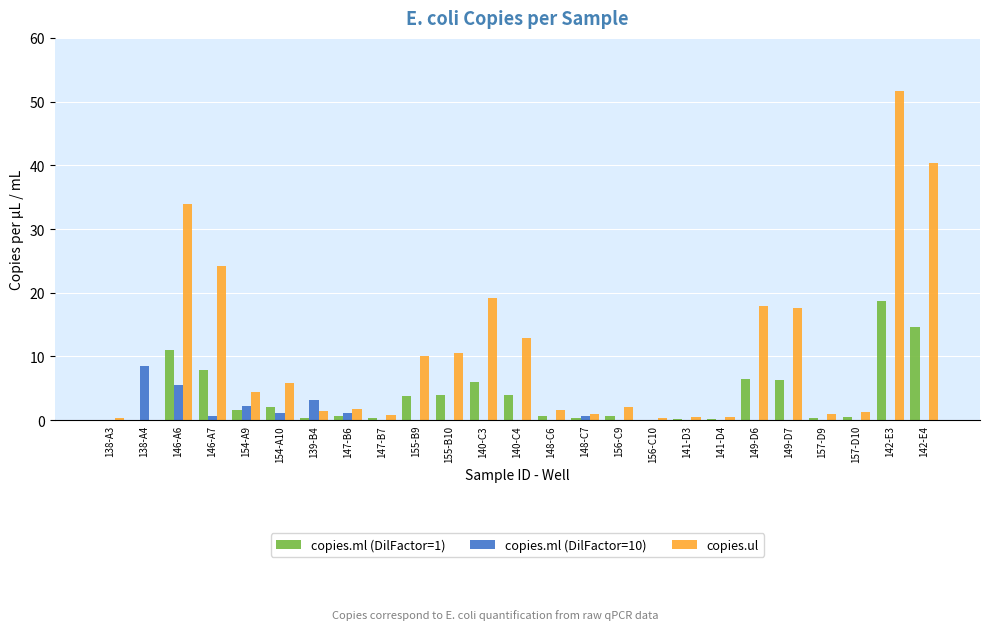

At which label is copies.ul closest to 25?

146-A7